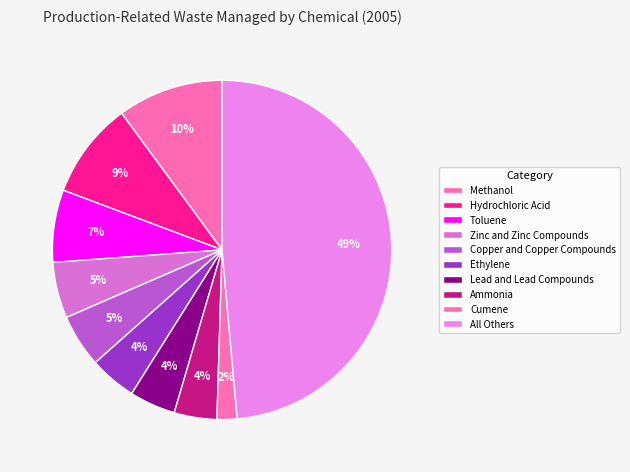

Which slice is the largest?

All Others